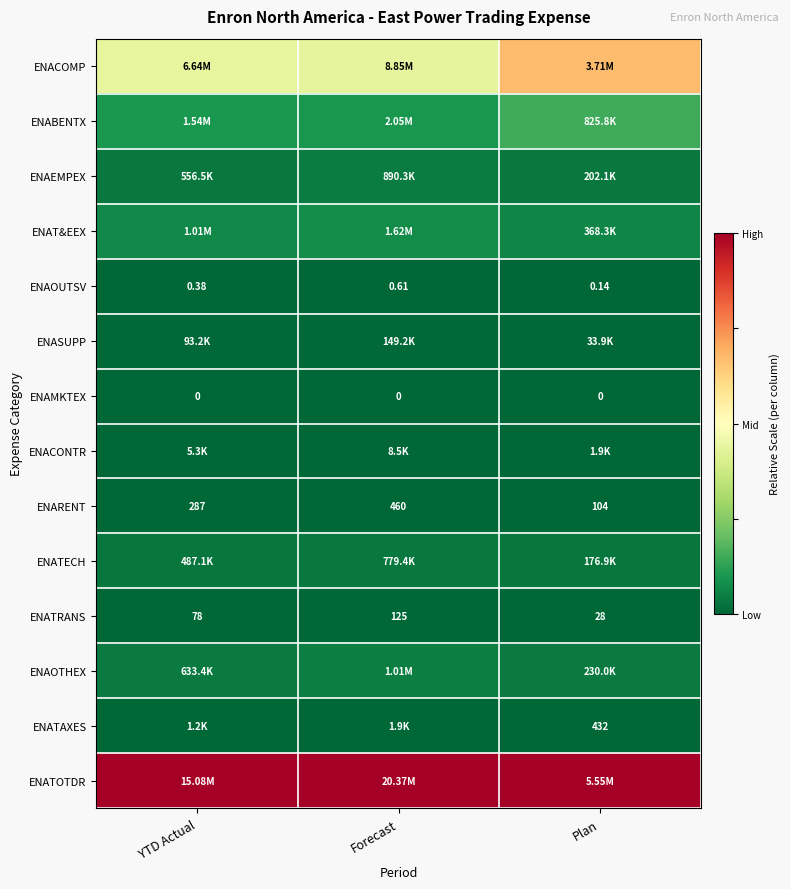

Which category has the lowest value across all series?

YTD Actual